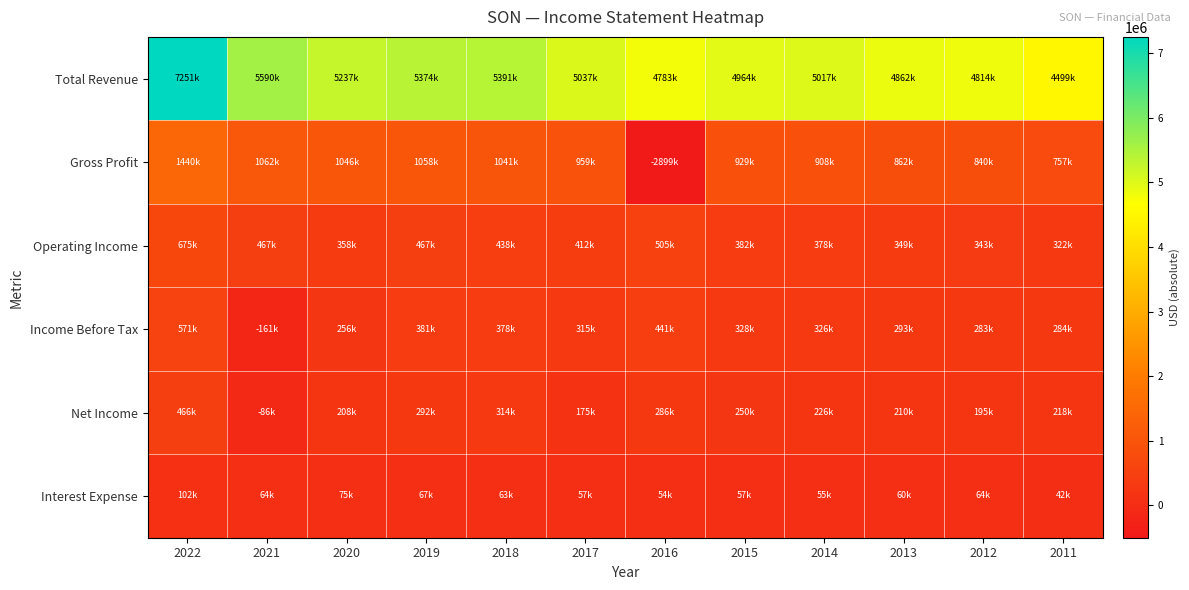

How many distinct data groups are displayed?

6